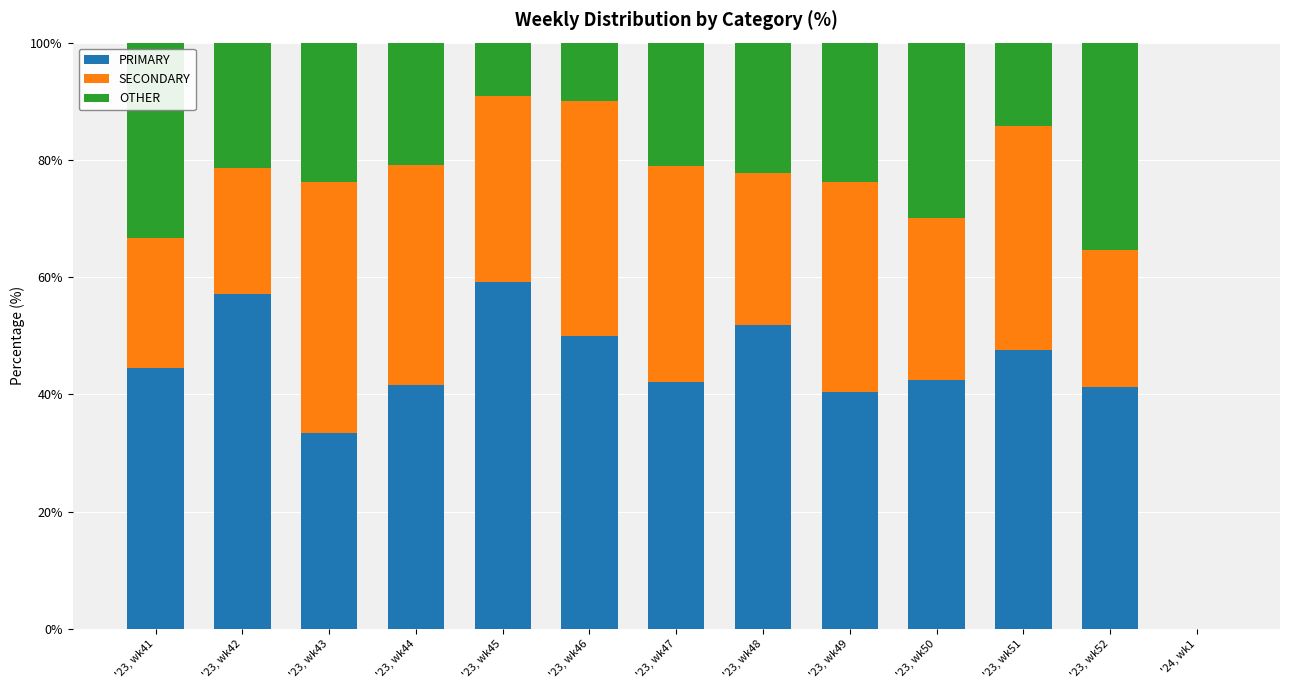

How many positive values does the PRIMARY series have?

12